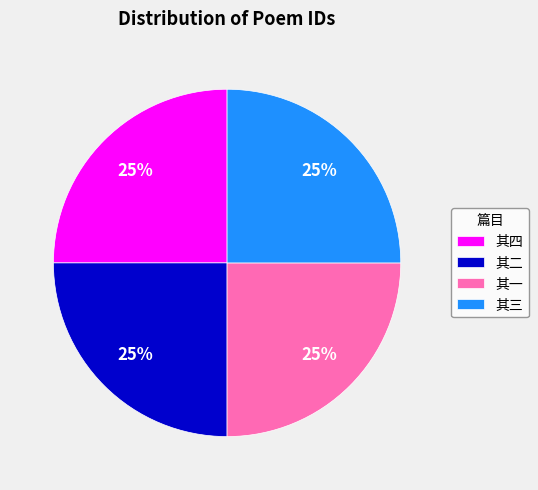

To the nearest percent, what is the combined percentage of 其三 and 其二?

50%